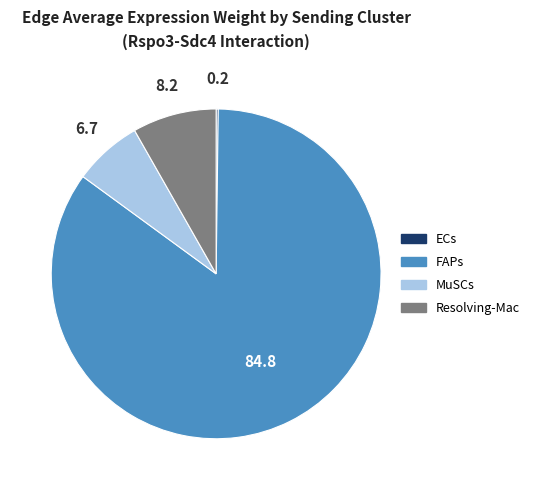

True or false: Resolving-Mac accounts for 8% of the total.

True